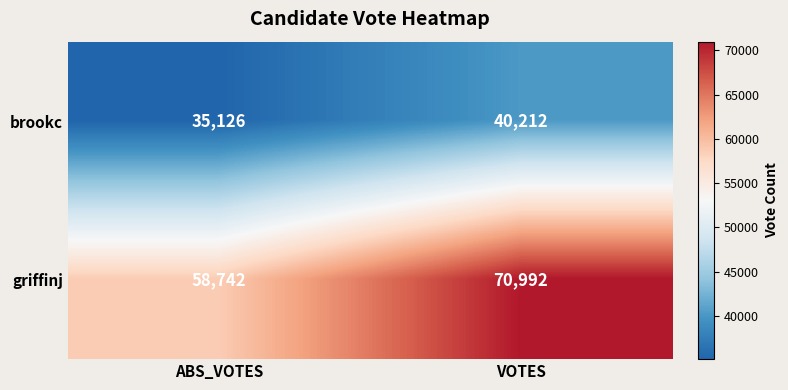

At which category does the chart reach its peak across all series?

VOTES